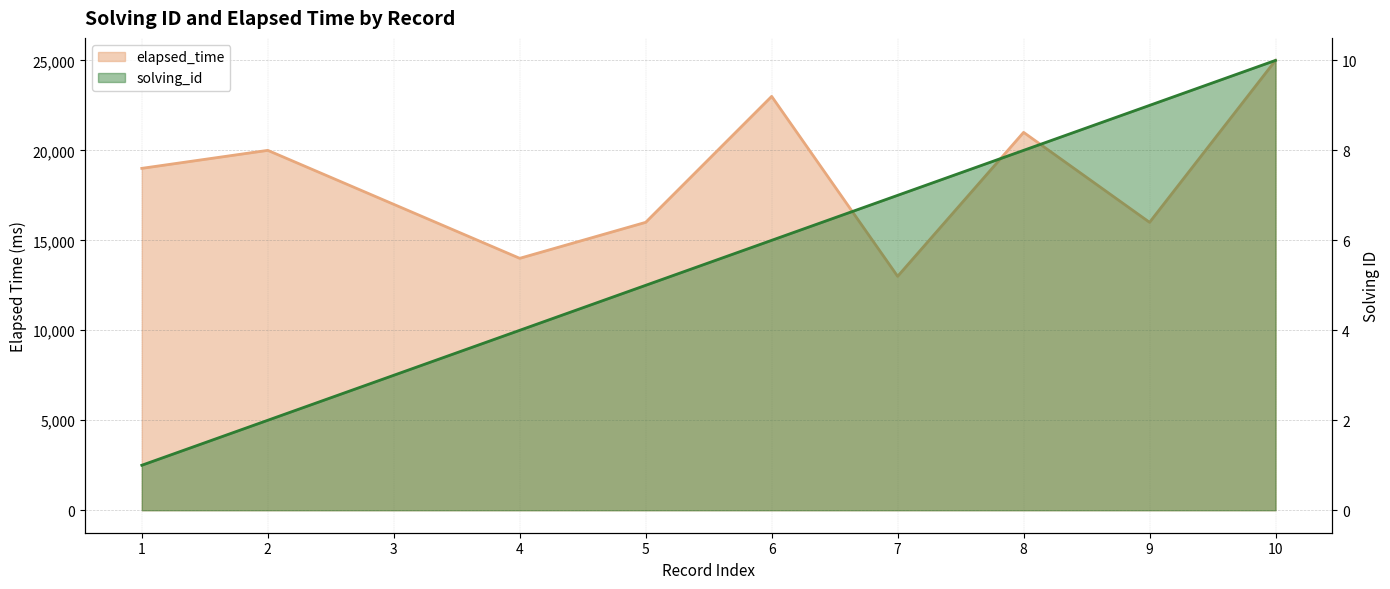

True or false: elapsed_time has a value of 16000 at 5.

True